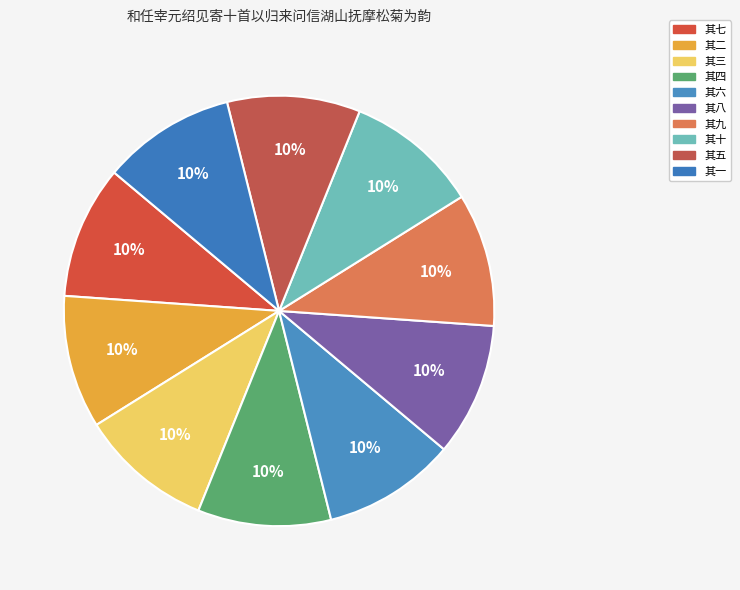

Does any single category account for the majority?

No